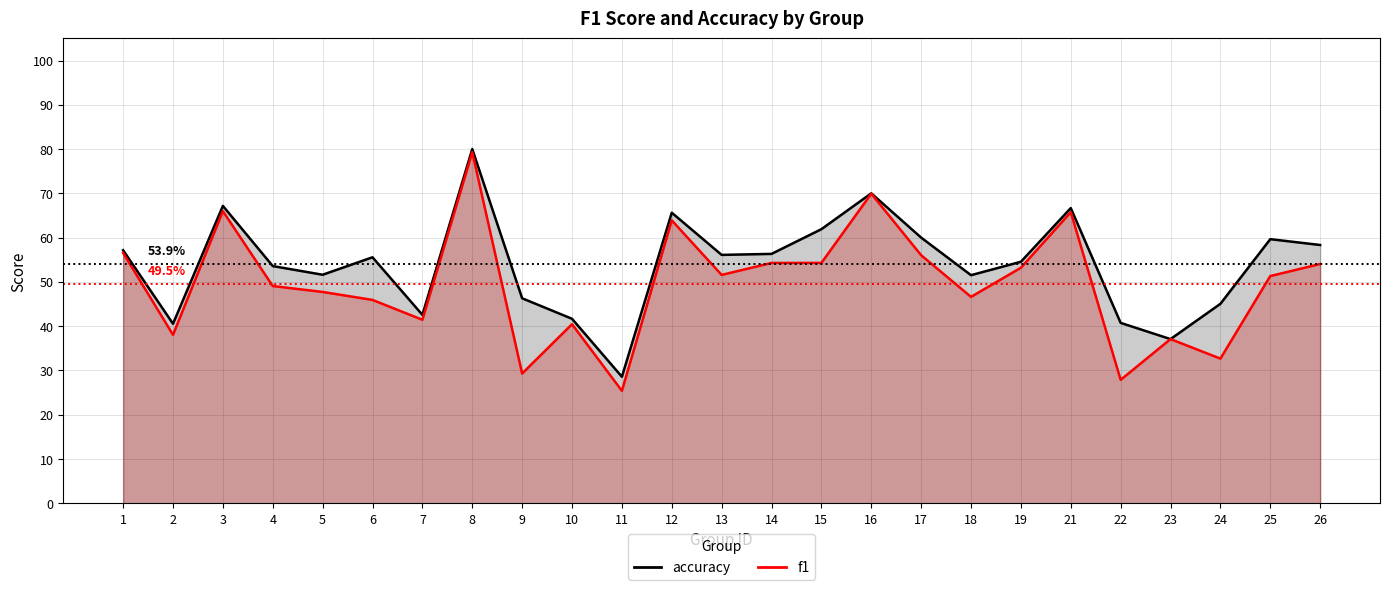

True or false: f1 and accuracy cross at least once.

False